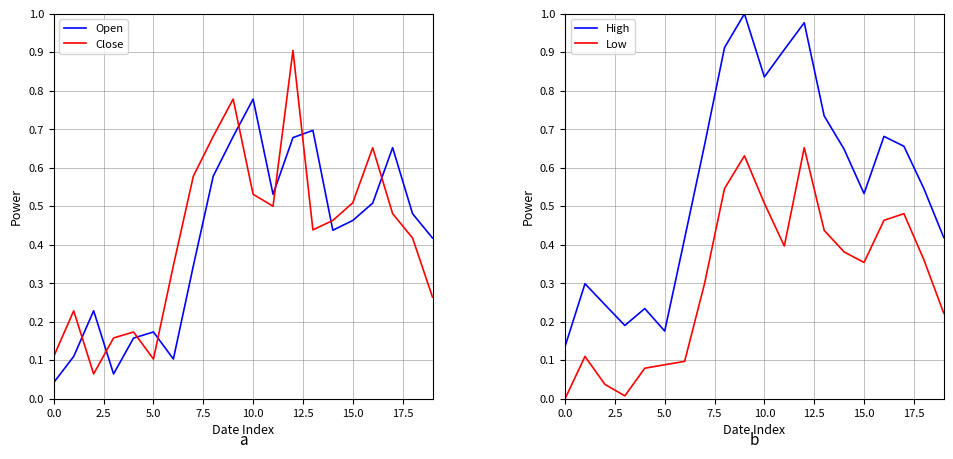

How many data points does each series have?

20